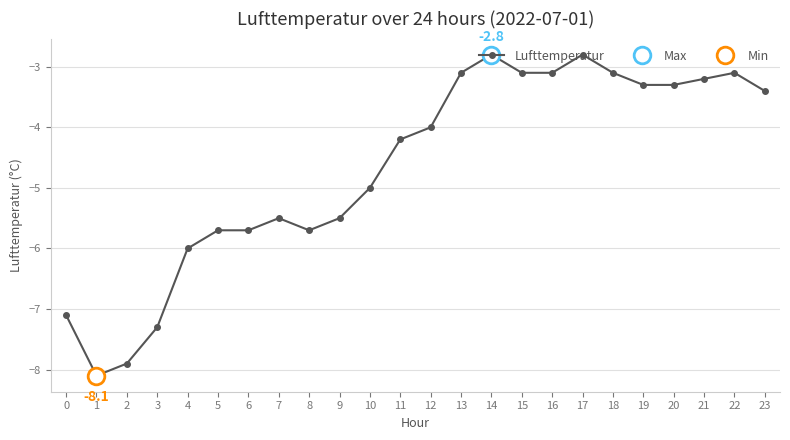

Reading left to right, list all the values displayed in this chart.

0=-7.1	1=-8.1	2=-7.9	3=-7.3	4=-6.0	5=-5.7	6=-5.7	7=-5.5	8=-5.7	9=-5.5	10=-5.0	11=-4.2	12=-4.0	13=-3.1	14=-2.8	15=-3.1	16=-3.1	17=-2.8	18=-3.1	19=-3.3	20=-3.3	21=-3.2	22=-3.1	23=-3.4